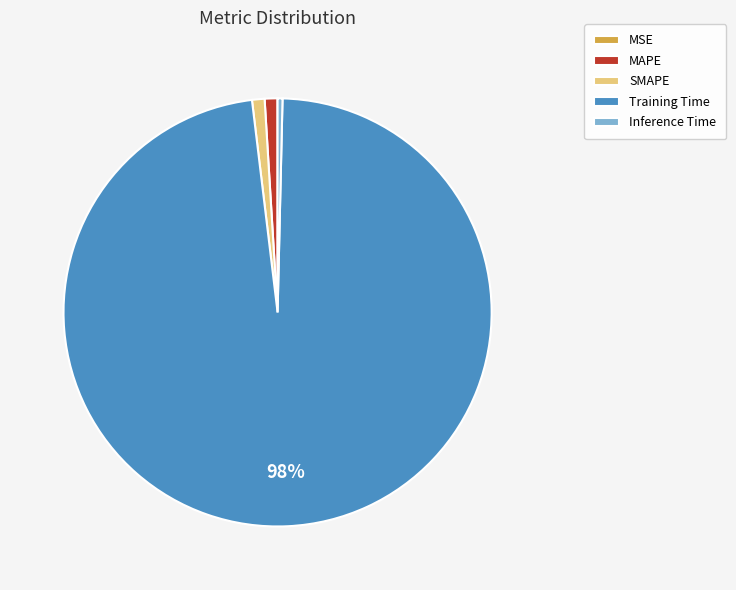

Which slice represents more than half of the pie?

Training Time